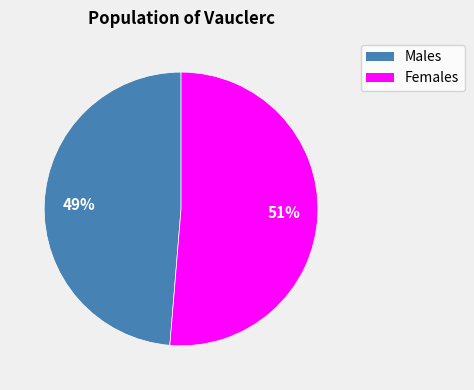

Count the number of slices in the pie.

2